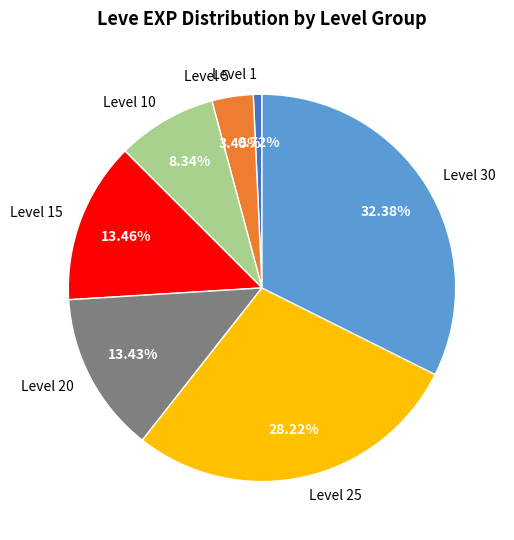

Which has a higher value, Level 20 or Level 1?

Level 20